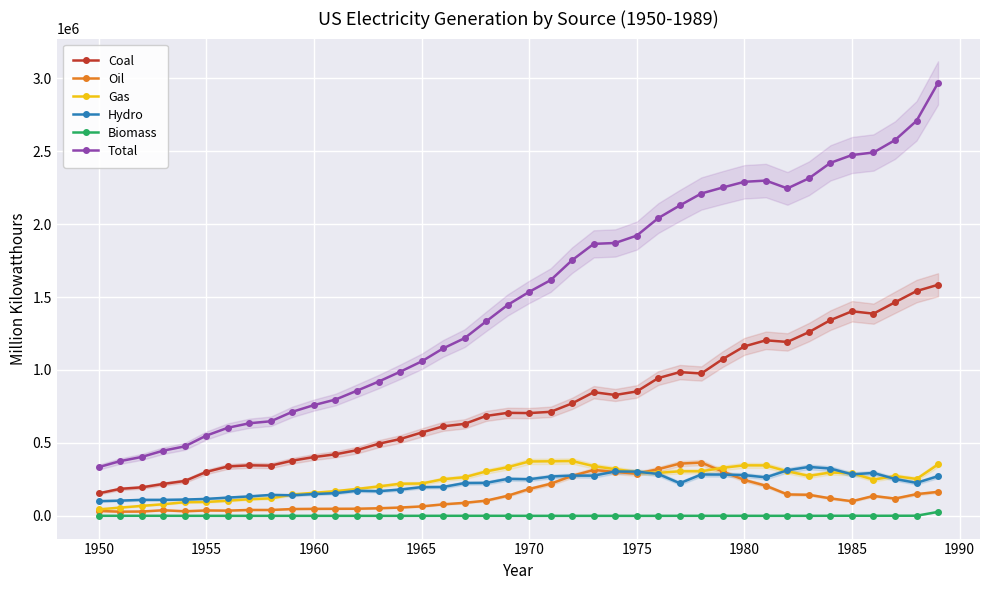

List the series in order of their peak value, lowest first.

Biomass, Hydro, Oil, Gas, Coal, Total